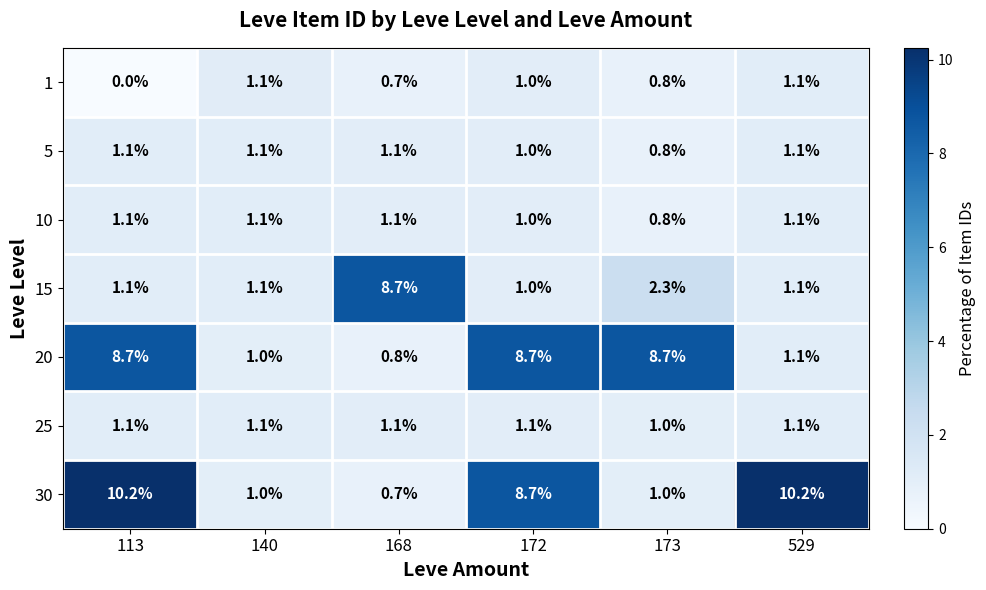

What is the total value across all series at 529?

16.8